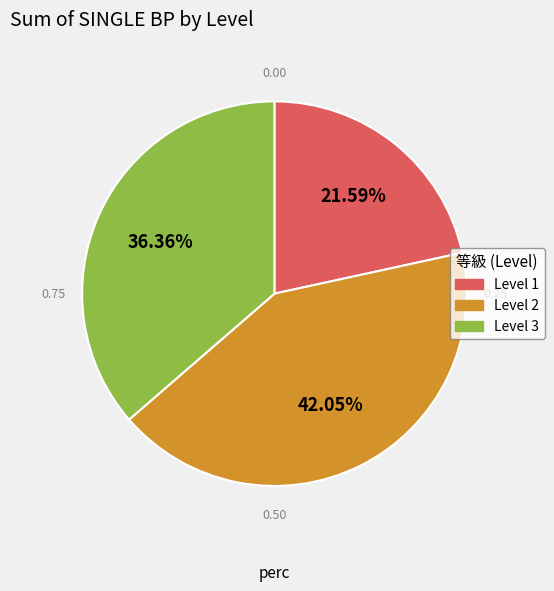

To the nearest percent, what is the difference between the largest and smallest slice percentages?

20%